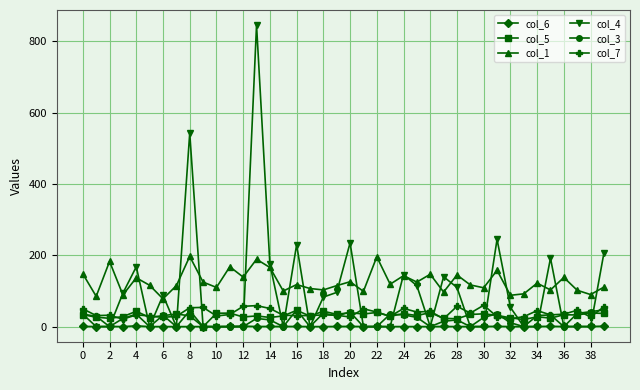

What is the value of the col_4 point at the 1st from the left?

35.0